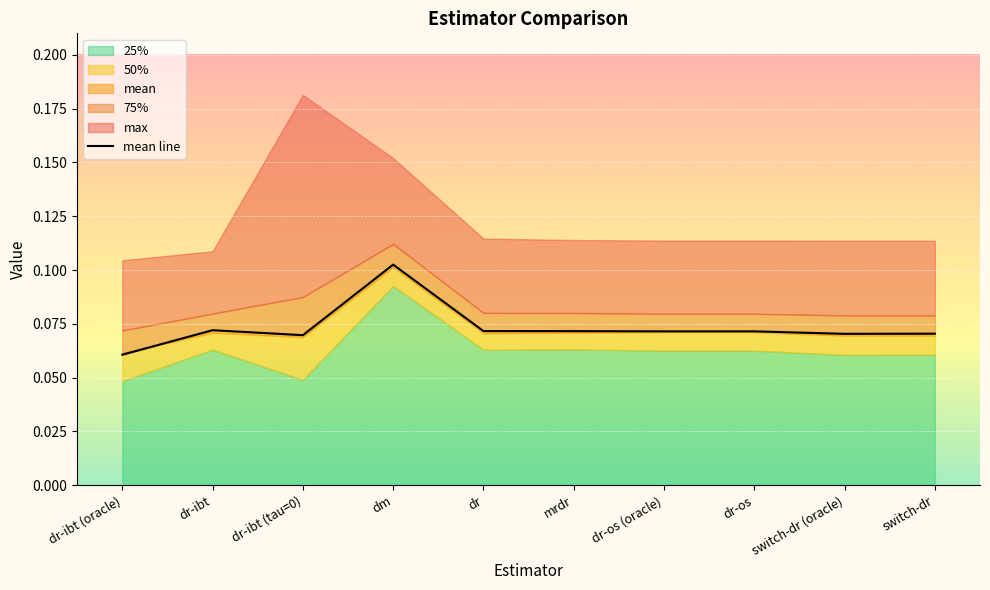

Count the number of categories in the chart.

10